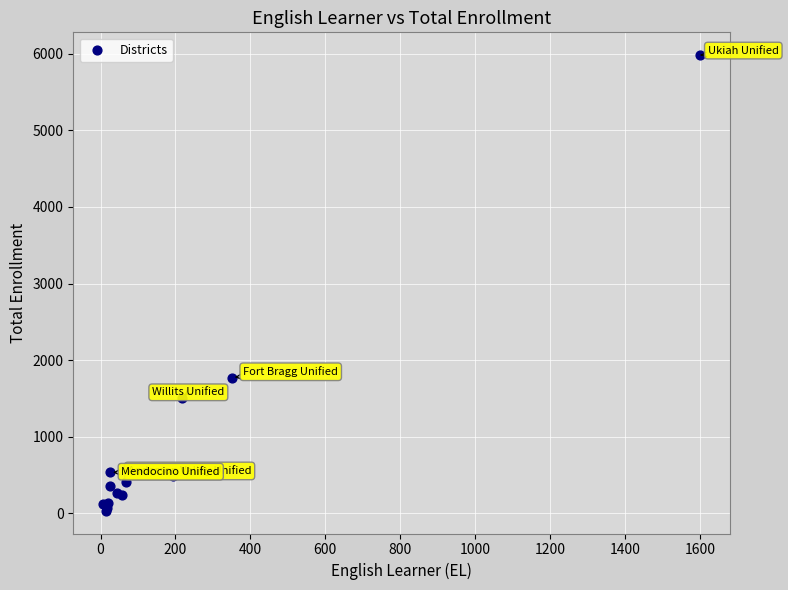

What Y value in the scatter plot is closest to 3008?

1774